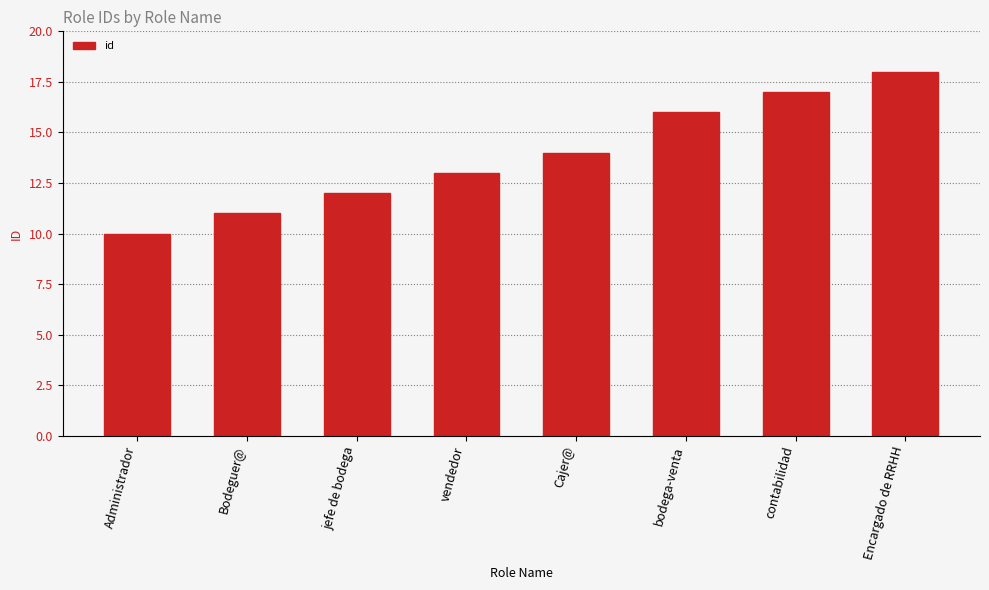

What is the label of the 7th bar from the right?

Bodeguer@